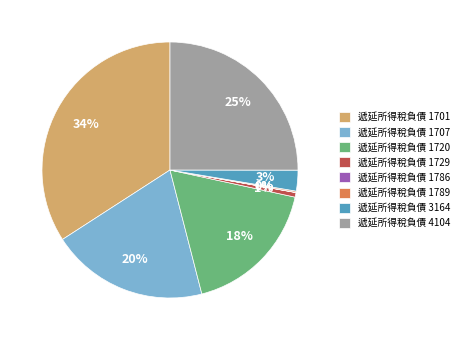

Which slice is the largest?

遞延所得稅負債 1701